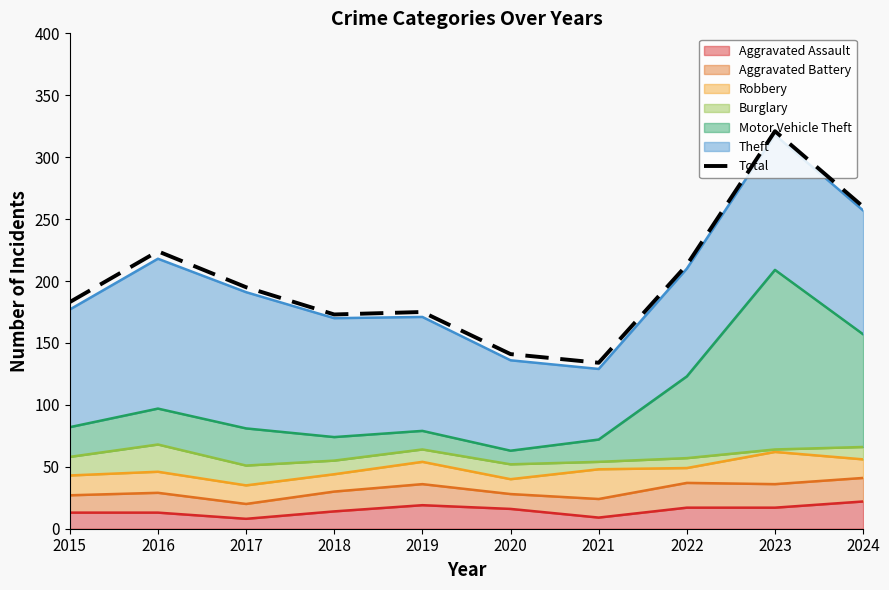

List the labels in order of value, smallest first.

2021, 2020, 2018, 2019, 2015, 2017, 2022, 2016, 2024, 2023